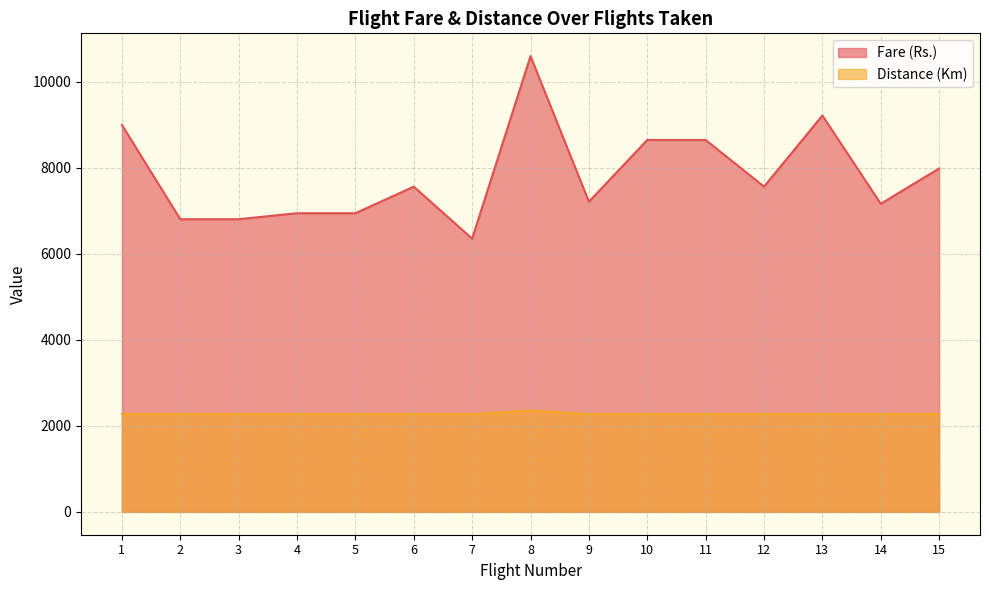

True or false: Fare (Rs.) and Distance (Km) cross at least once.

False